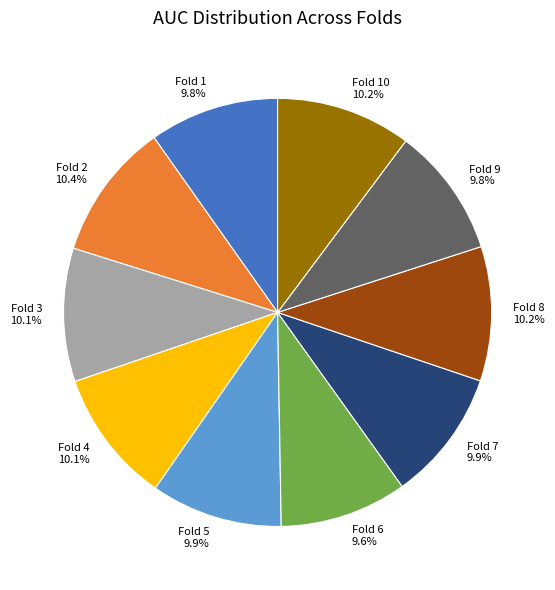

To the nearest percent, what percentage of the pie is Fold 4?

10%